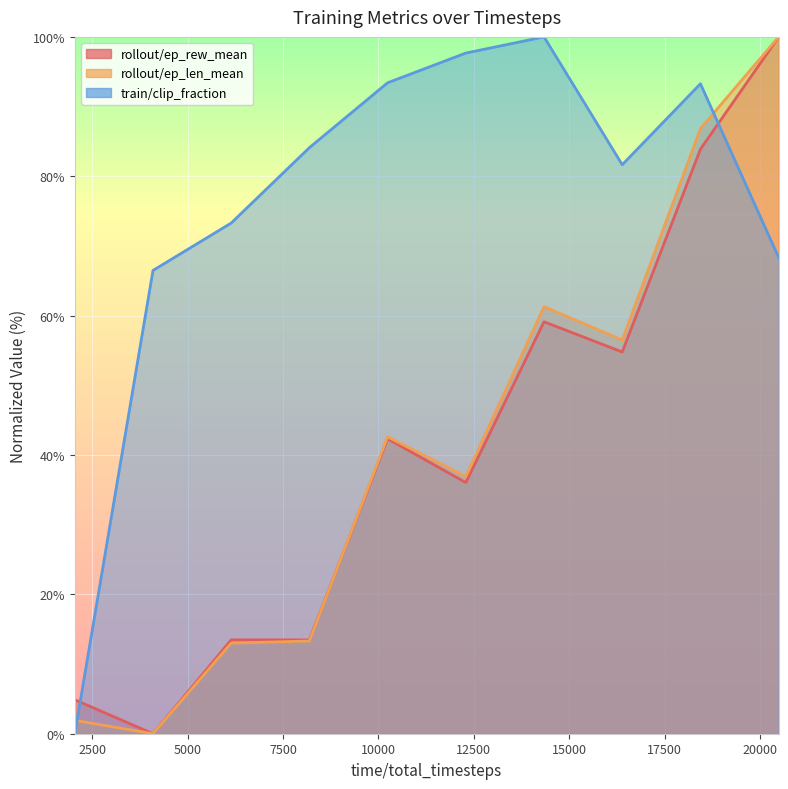

Reading left to right, extract all data points from this chart.

rollout/ep_rew_mean: 4.9	0.0	13.5	13.5	42.3	36.0	59.1	54.8	83.9	100.0
rollout/ep_len_mean: 1.9	0.0	13.0	13.3	42.6	36.9	61.3	56.5	86.8	100.0
train/clip_fraction: 0.0	66.5	73.3	84.1	93.4	97.7	100.0	81.7	93.3	68.3